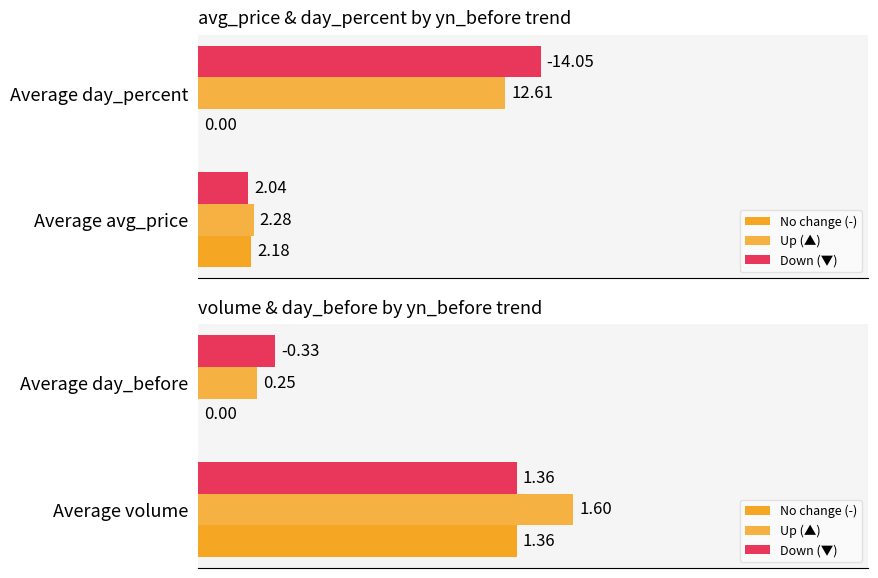

Is the value of Up (▲) at Average volume greater than the value of No change (-) at Average volume?

Yes